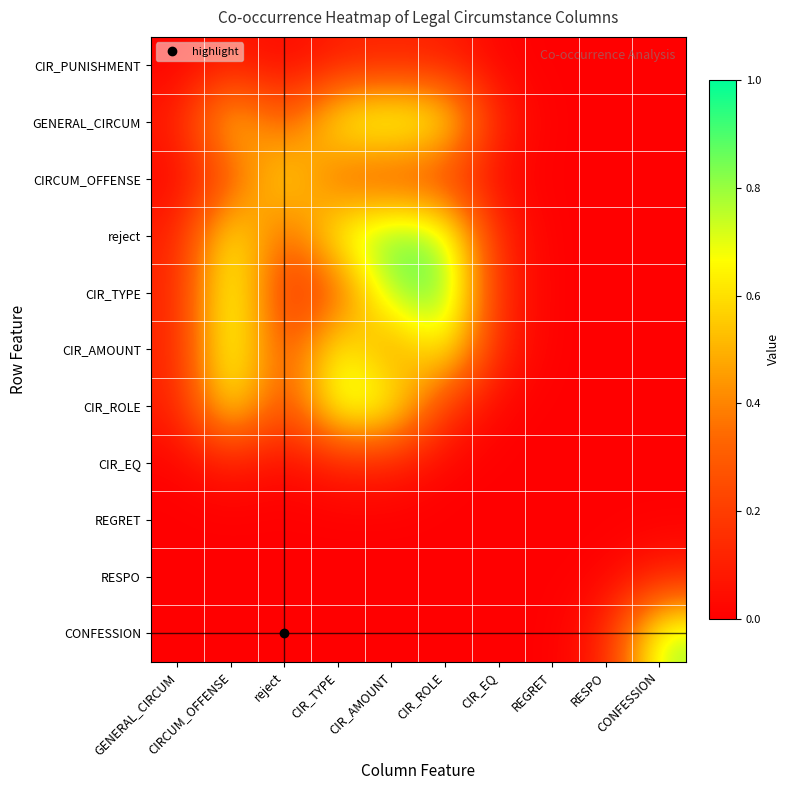

Reading left to right, list all the values displayed in this chart.

CIR_PUNISHMENT: GENERAL_CIRCUM=0.0	CIRCUM_OFFENSE=0.1	reject=0.0	CIR_TYPE=0.1	CIR_AMOUNT=0.1	CIR_ROLE=0.1	CIR_EQ=0.0	REGRET=0.0	RESPO=0.0	CONFESSION=0.0
GENERAL_CIRCUM: GENERAL_CIRCUM=0.1	CIRCUM_OFFENSE=0.6	reject=0.3	CIR_TYPE=0.7	CIR_AMOUNT=0.8	CIR_ROLE=0.7	CIR_EQ=0.1	REGRET=0.0	RESPO=0.0	CONFESSION=0.0
CIRCUM_OFFENSE: GENERAL_CIRCUM=0.0	CIRCUM_OFFENSE=0.3	reject=0.7	CIR_TYPE=0.3	CIR_AMOUNT=0.2	CIR_ROLE=0.2	CIR_EQ=0.0	REGRET=0.0	RESPO=0.0	CONFESSION=0.0
reject: GENERAL_CIRCUM=0.1	CIRCUM_OFFENSE=0.7	reject=0.3	CIR_TYPE=0.7	CIR_AMOUNT=0.9	CIR_ROLE=0.8	CIR_EQ=0.1	REGRET=0.0	RESPO=0.0	CONFESSION=0.0
CIR_TYPE: GENERAL_CIRCUM=0.1	CIRCUM_OFFENSE=0.8	reject=0.1	CIR_TYPE=0.3	CIR_AMOUNT=0.8	CIR_ROLE=0.9	CIR_EQ=0.1	REGRET=0.0	RESPO=0.0	CONFESSION=0.0
CIR_AMOUNT: GENERAL_CIRCUM=0.1	CIRCUM_OFFENSE=0.8	reject=0.2	CIR_TYPE=0.7	CIR_AMOUNT=0.4	CIR_ROLE=0.7	CIR_EQ=0.1	REGRET=0.0	RESPO=0.0	CONFESSION=0.0
CIR_ROLE: GENERAL_CIRCUM=0.1	CIRCUM_OFFENSE=0.7	reject=0.2	CIR_TYPE=0.8	CIR_AMOUNT=0.7	CIR_ROLE=0.2	CIR_EQ=0.0	REGRET=0.0	RESPO=0.0	CONFESSION=0.0
CIR_EQ: GENERAL_CIRCUM=0.0	CIRCUM_OFFENSE=0.1	reject=0.0	CIR_TYPE=0.1	CIR_AMOUNT=0.1	CIR_ROLE=0.0	CIR_EQ=0.0	REGRET=0.0	RESPO=0.0	CONFESSION=0.0
REGRET: GENERAL_CIRCUM=0.0	CIRCUM_OFFENSE=0.0	reject=0.0	CIR_TYPE=0.0	CIR_AMOUNT=0.0	CIR_ROLE=0.0	CIR_EQ=0.0	REGRET=0.0	RESPO=0.0	CONFESSION=0.0
RESPO: GENERAL_CIRCUM=0.0	CIRCUM_OFFENSE=0.0	reject=0.0	CIR_TYPE=0.0	CIR_AMOUNT=0.0	CIR_ROLE=0.0	CIR_EQ=0.0	REGRET=0.0	RESPO=0.0	CONFESSION=0.1
CONFESSION: GENERAL_CIRCUM=0.0	CIRCUM_OFFENSE=0.0	reject=0.0	CIR_TYPE=0.0	CIR_AMOUNT=0.0	CIR_ROLE=0.0	CIR_EQ=0.0	REGRET=0.0	RESPO=0.1	CONFESSION=0.8